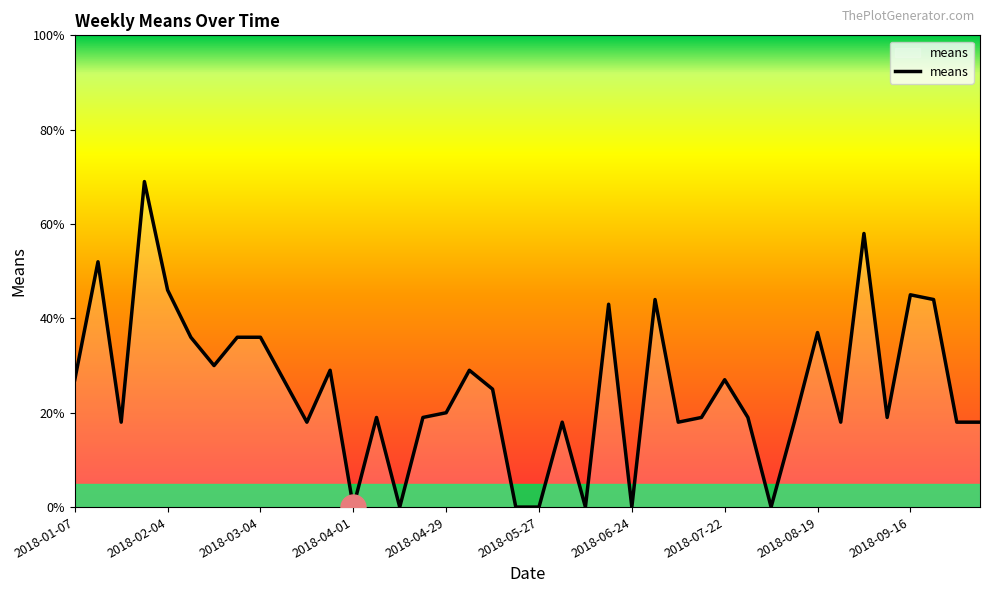

Reading left to right, extract all data points from this chart.

27	52	18	69	46	36	30	36	36	27	18	29	0	19	0	19	20	29	25	0	0	18	0	43	0	44	18	19	27	19	0	18	37	18	58	19	45	44	18	18